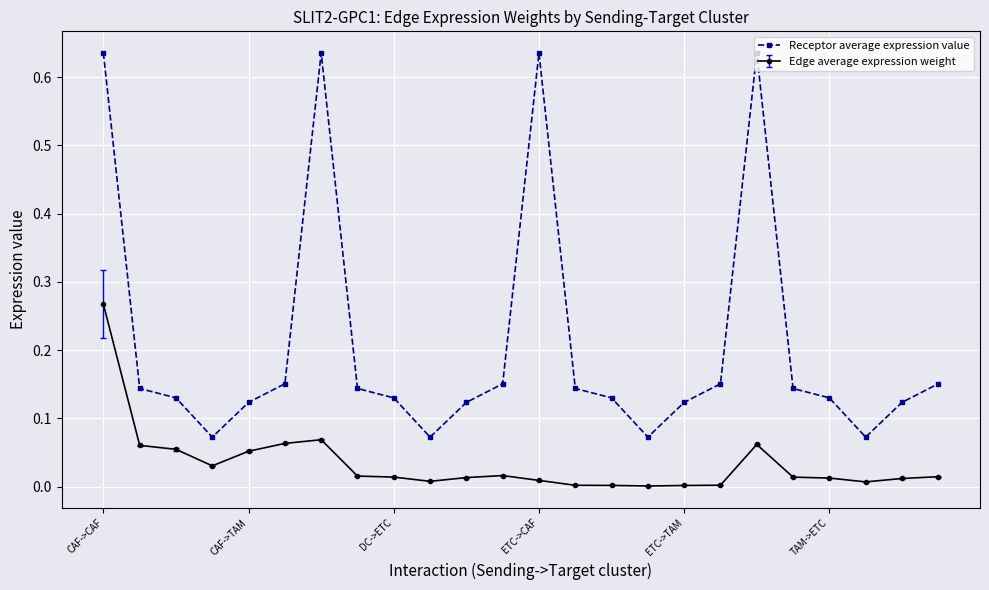

Which series has the largest range (max minus min)?

Receptor average expression value